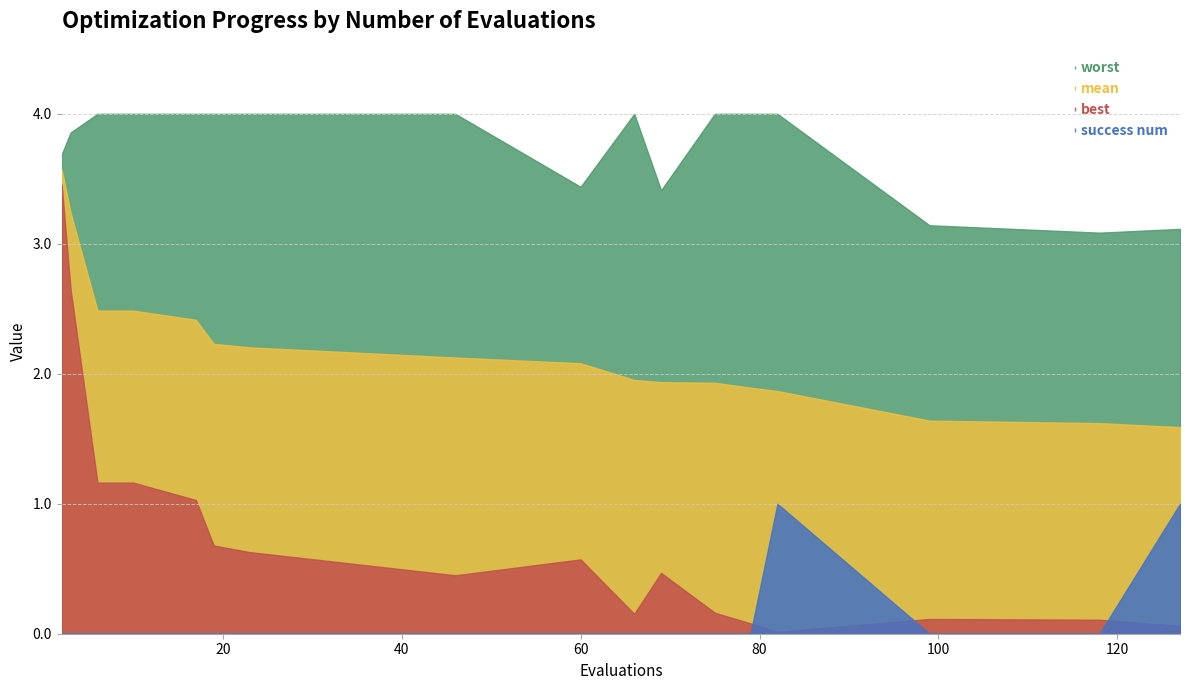

At 79, list the series in order from smallest to largest.

success num, best, mean, worst